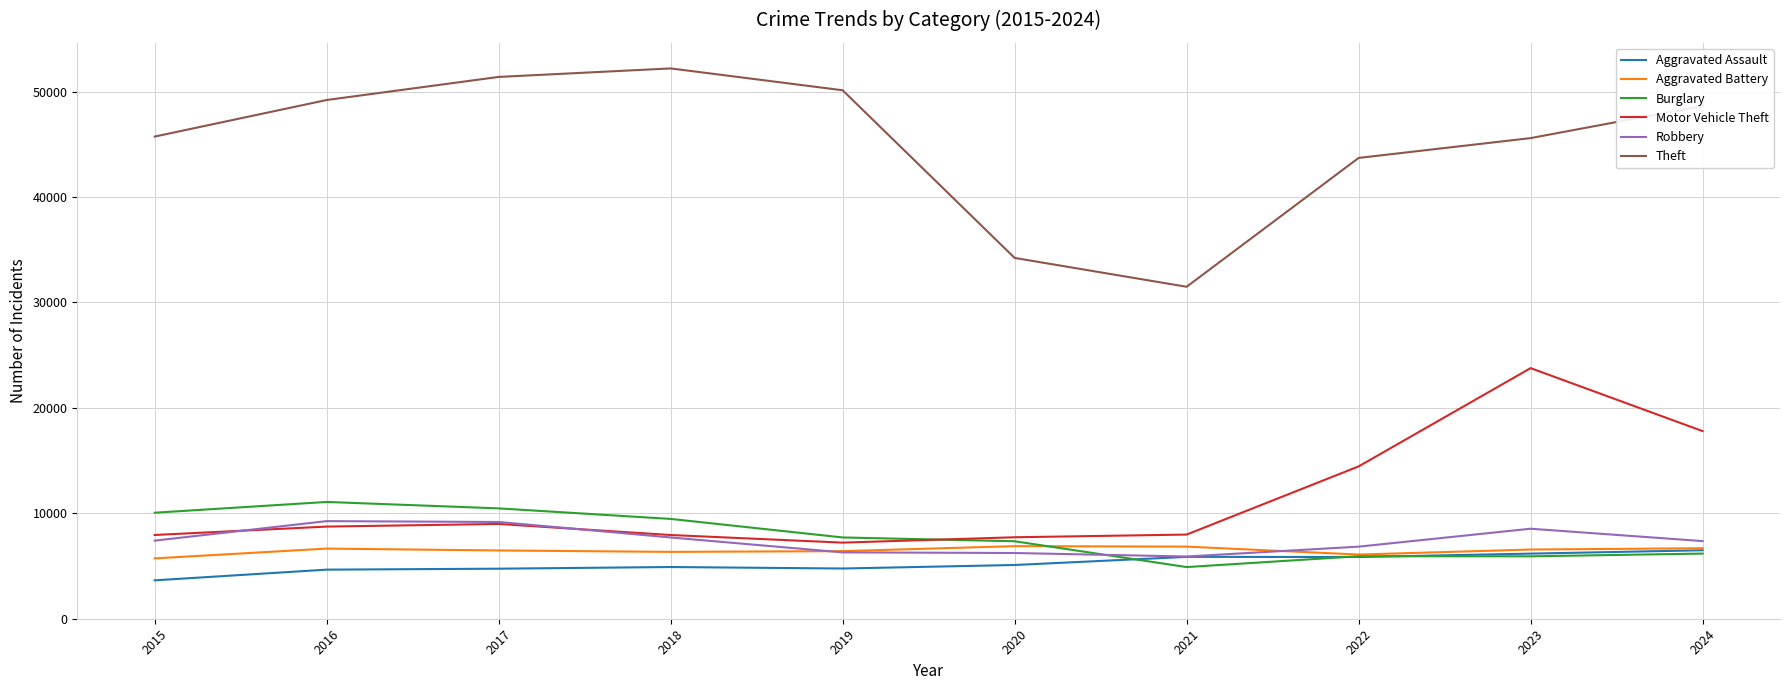

Is it true that Motor Vehicle Theft equals 3913 at 2020?

False